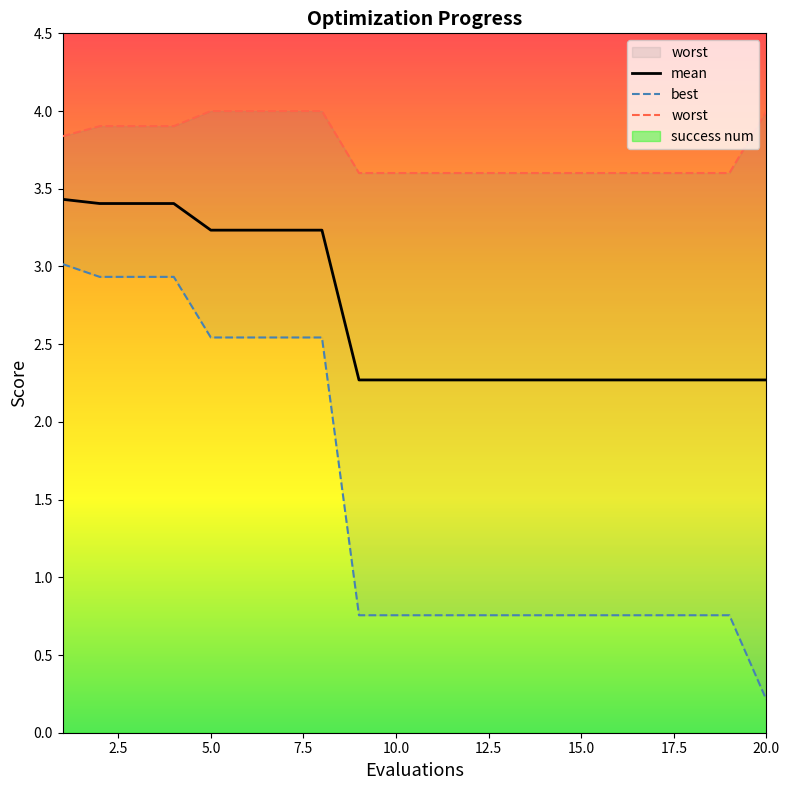

What is the total value across all series at 8?

9.8